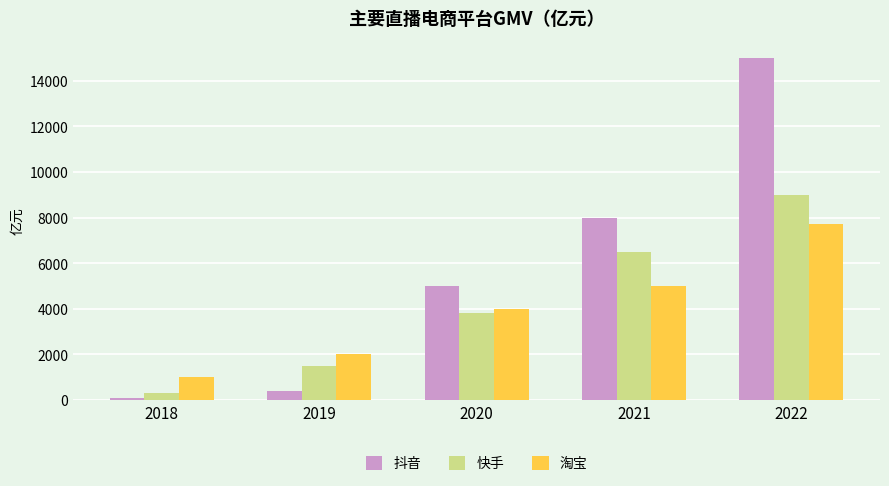

List the series in order of their peak value, lowest first.

淘宝, 快手, 抖音